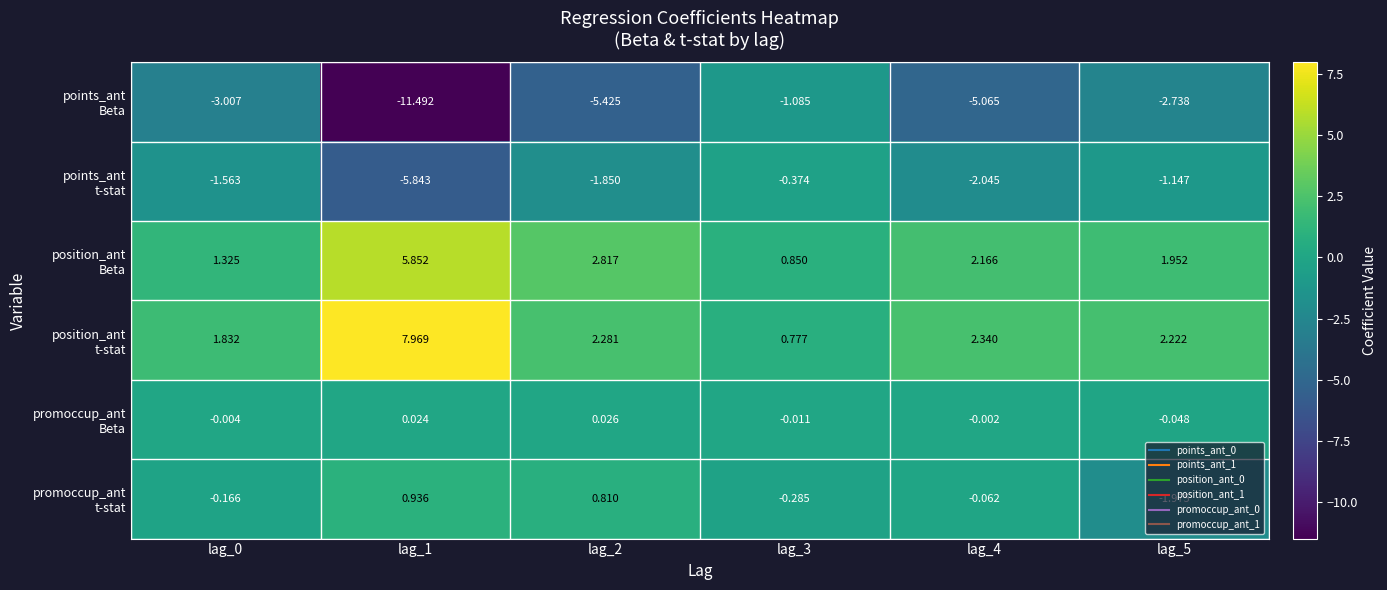

Which category has the lowest value across all series?

lag_1